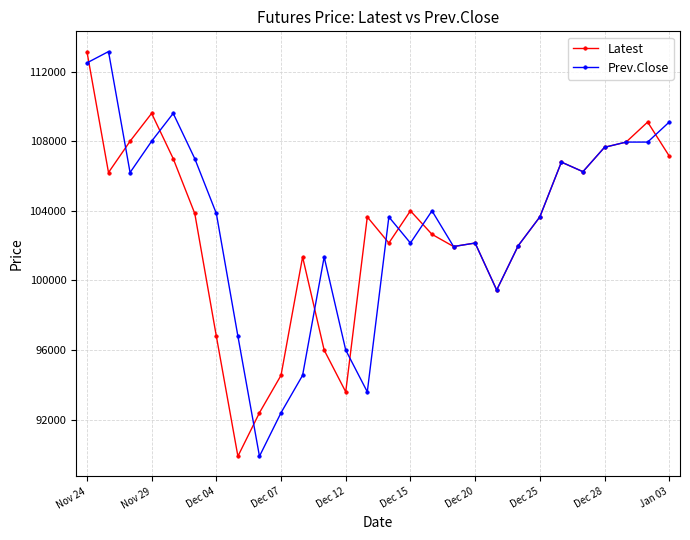

What is the sum of all Prev.Close values?

2889600